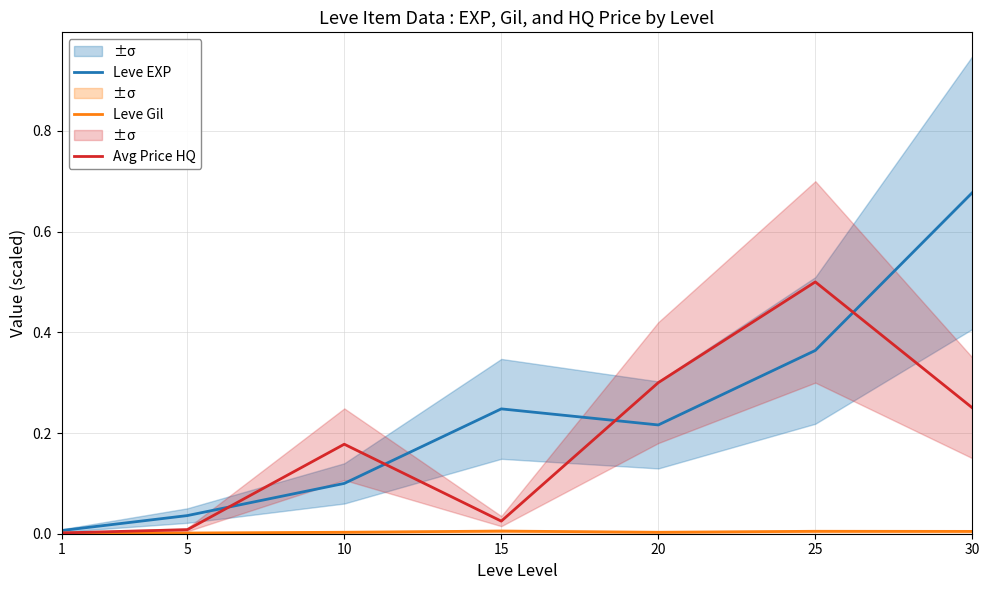

List the labels in order of Avg Price HQ value, largest first.

25, 20, 30, 10, 15, 5, 1